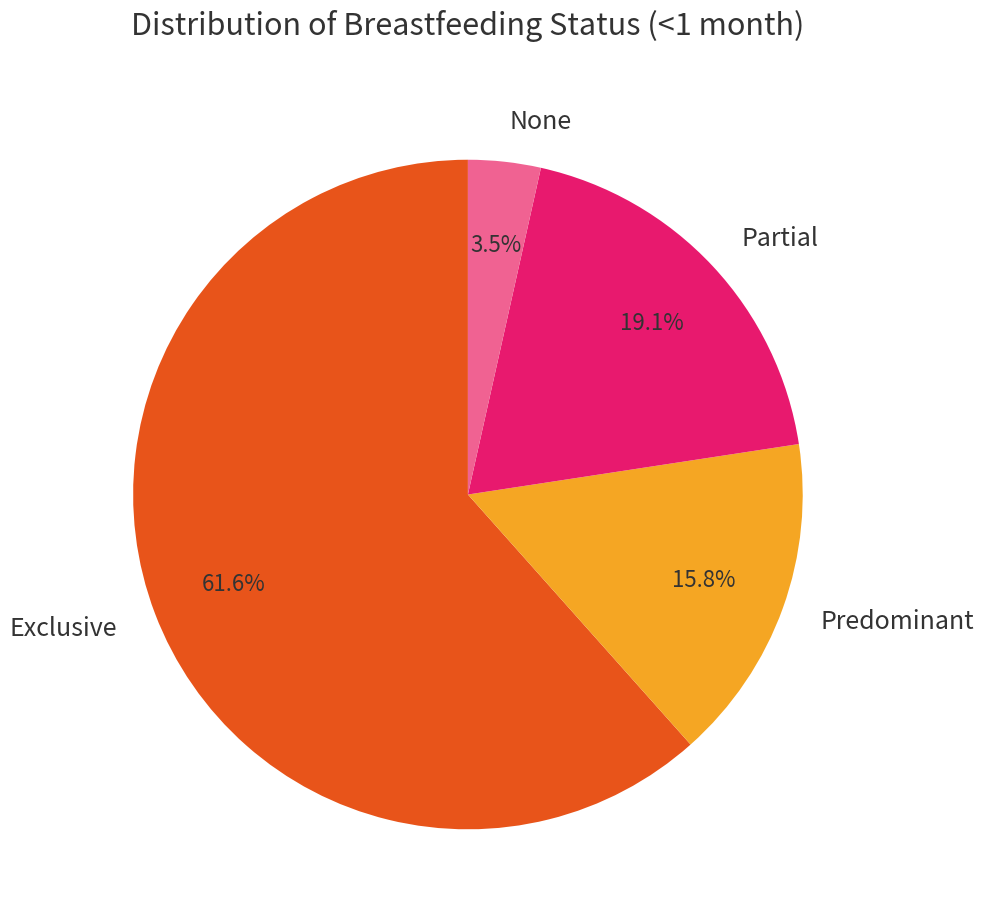

To the nearest percent, what is the difference between the Exclusive and Predominant slice percentages?

46%